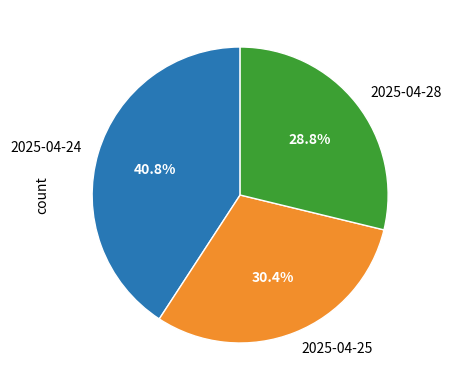

Is there a majority slice in this chart?

No